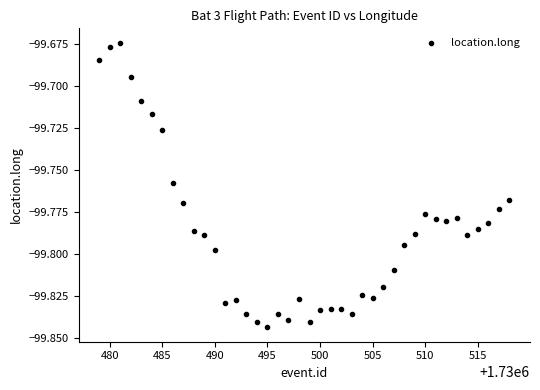

What is the range of X values (max minus min)?

39.0